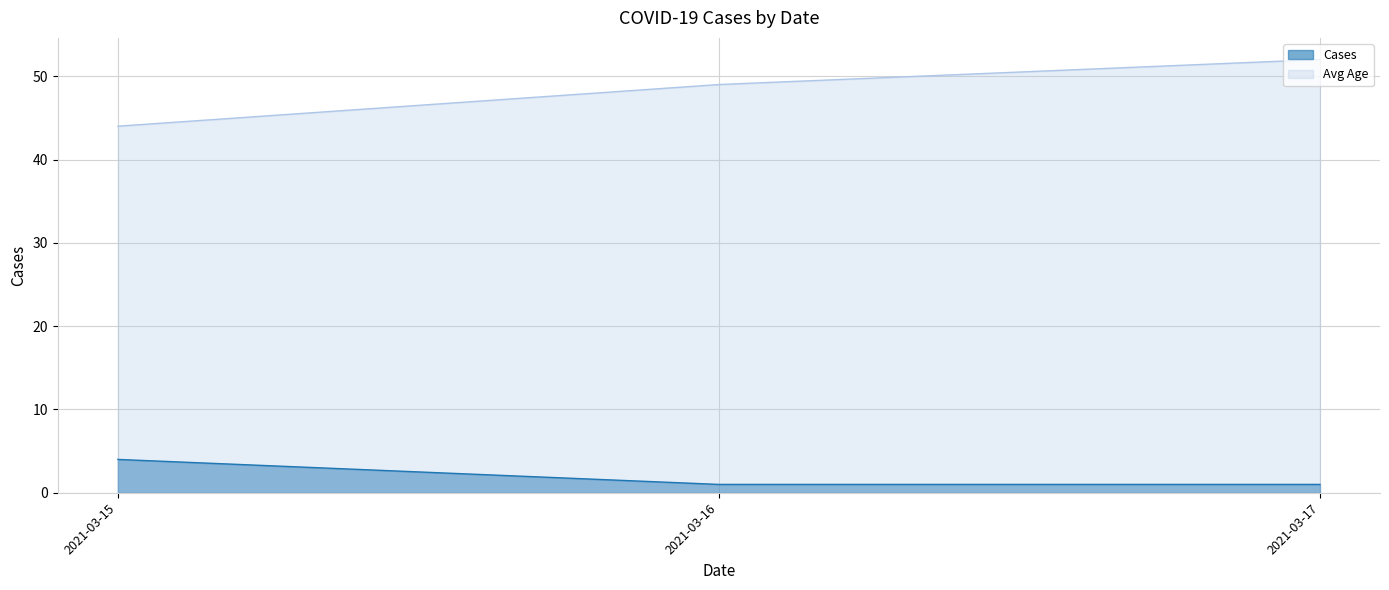

Reading left to right, extract all data points from this chart.

Cases: 2021-03-15=4	2021-03-16=1	2021-03-17=1
Avg Age: 2021-03-15=44	2021-03-16=49	2021-03-17=52